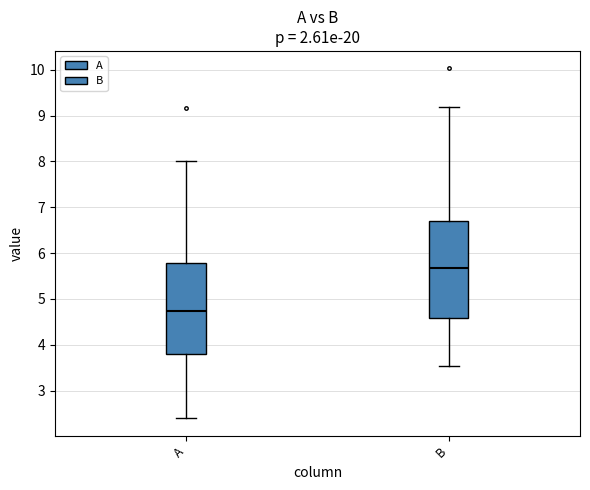

Where is the upper edge of the box for A on the y-axis? The values are not printed on the chart, so give them approximately, as read against the axis.

5.8